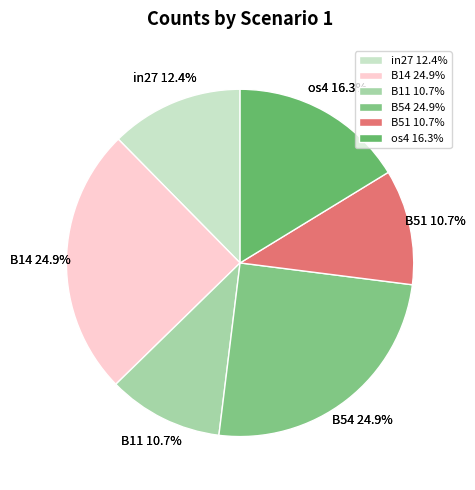

True or false: os4 accounts for 16% of the total.

True